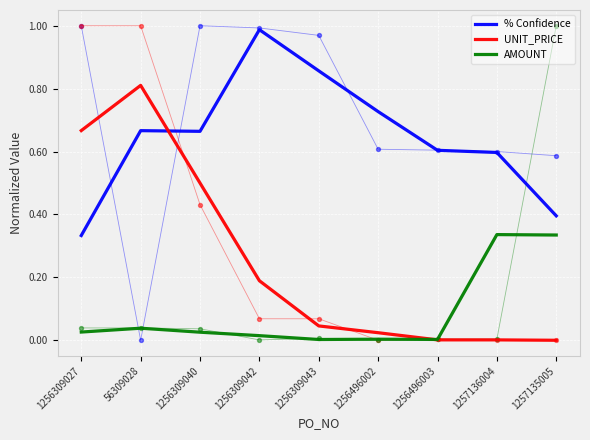

At how many categories does at least one series exceed 0?

9